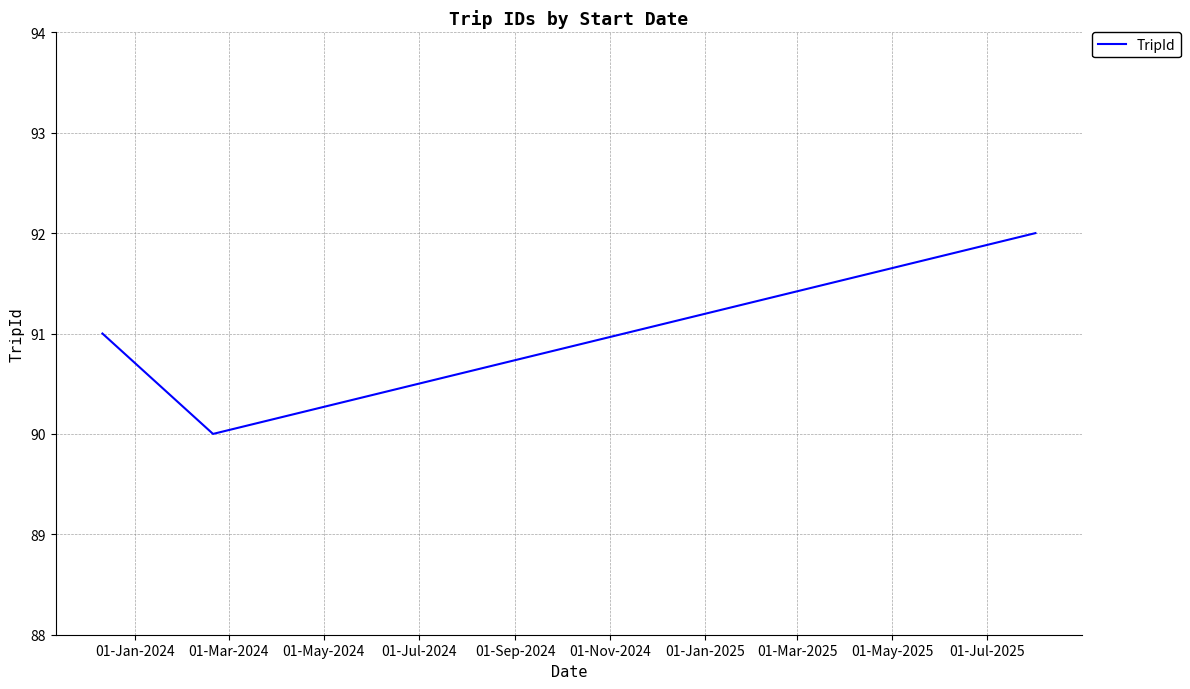

What is the smallest value displayed?

90